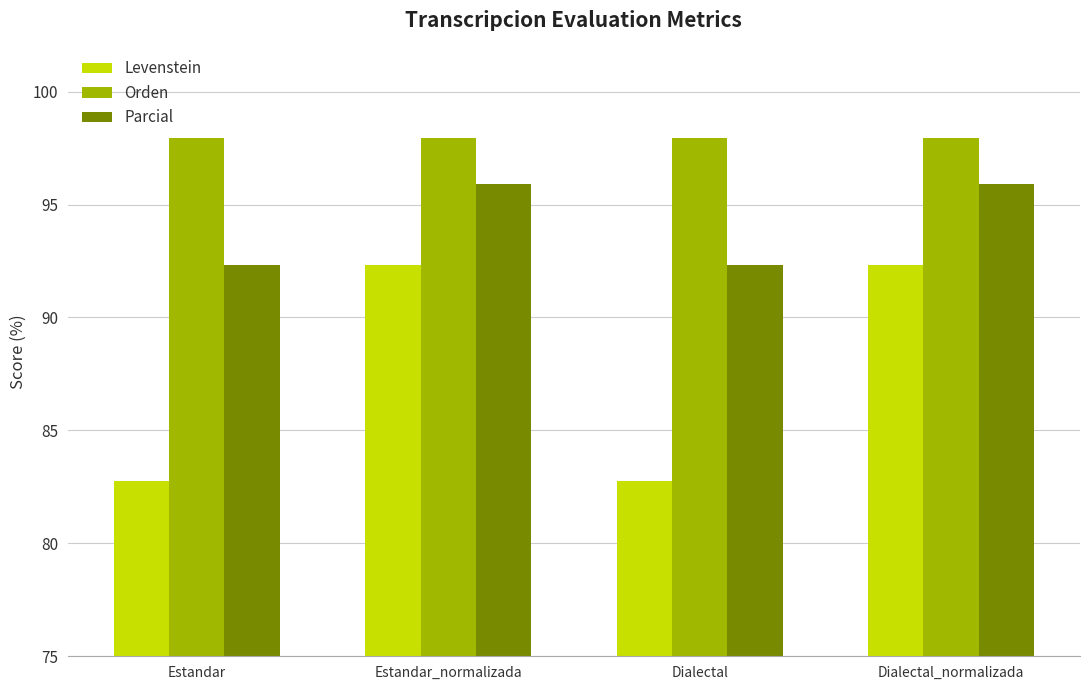

What is the approximate value of Levenstein at Estandar?

82.8